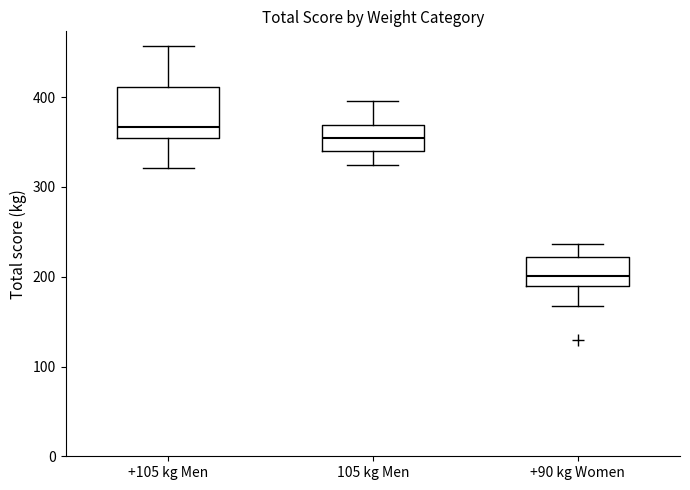

Which box's median line is the highest?

+105 kg Men